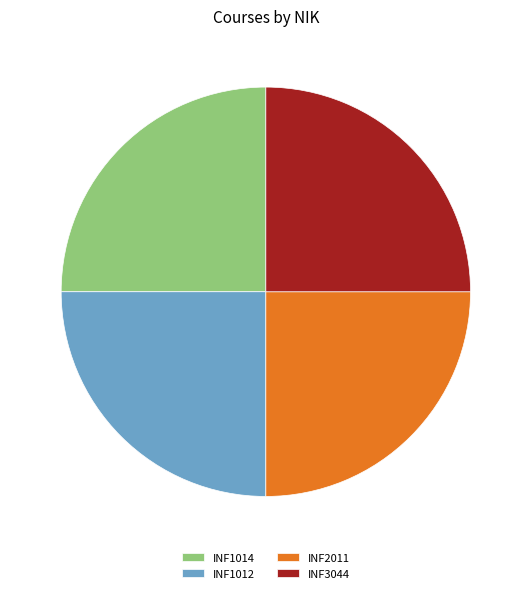

Is there any slice that represents more than half of the pie?

No